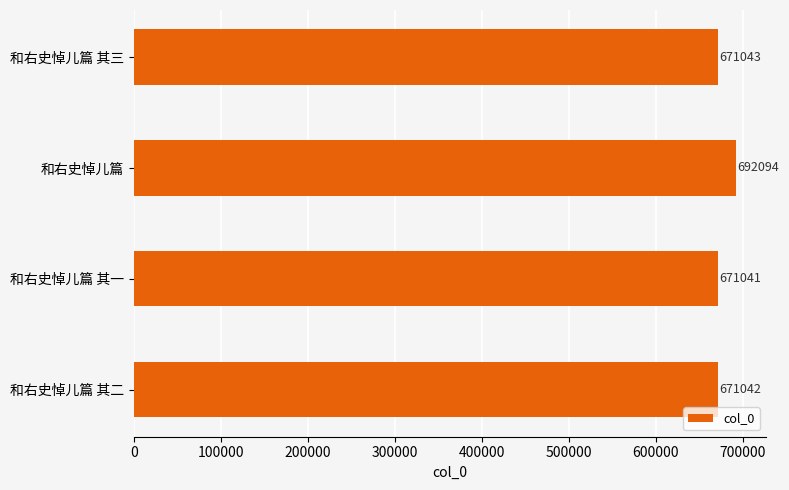

Read the value at 和右史悼儿篇 其一, to the nearest 10.

671040